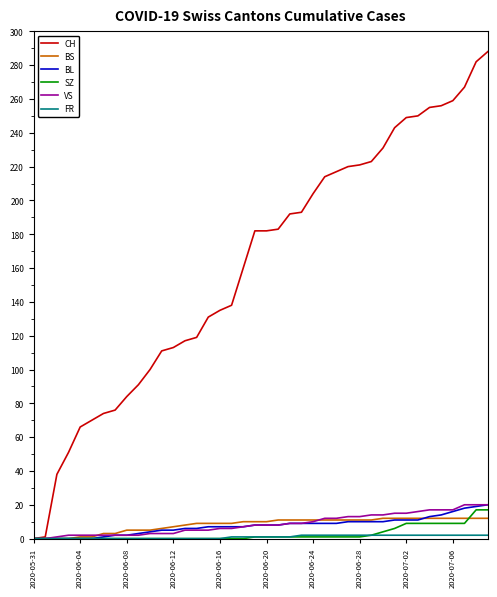

Which series has the largest total across all categories?

CH